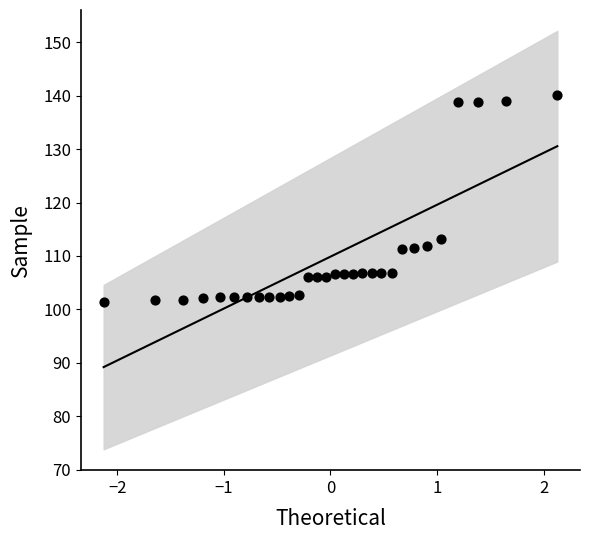

What Y value in the scatter plot is closest to 120?

113.2